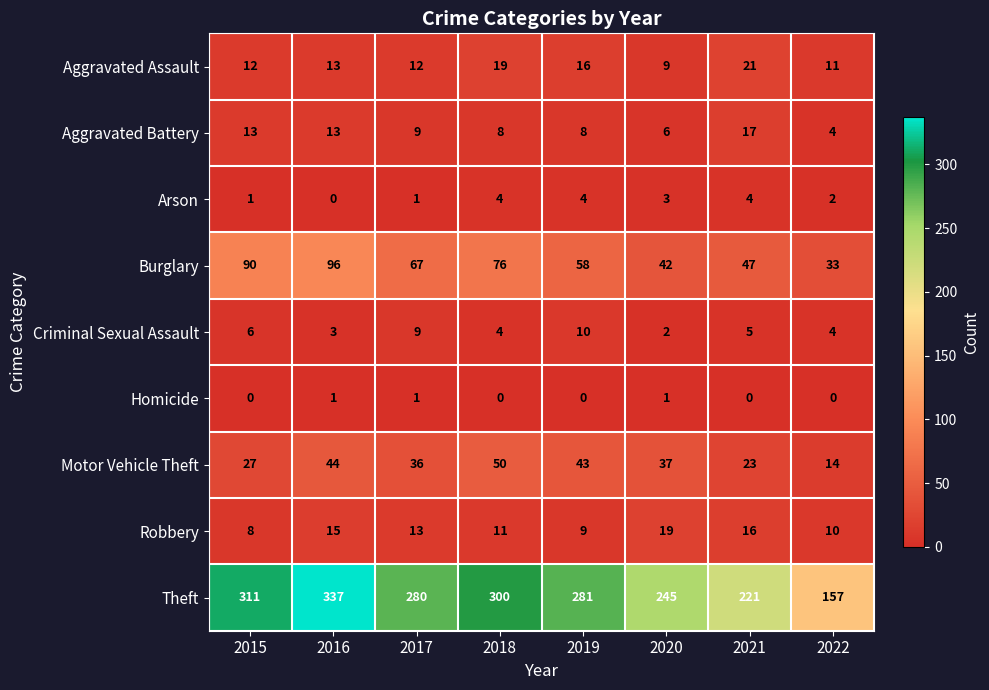

Which series has the largest total across all categories?

Theft